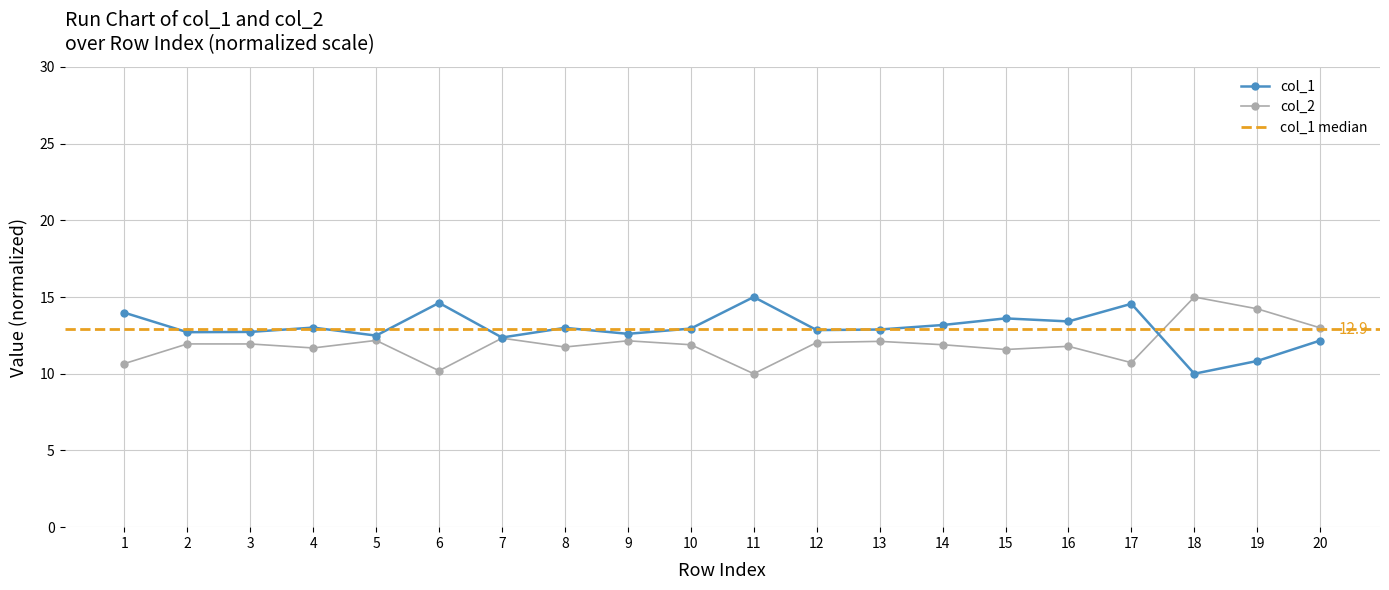

At which category is the sum across all series the highest?

17